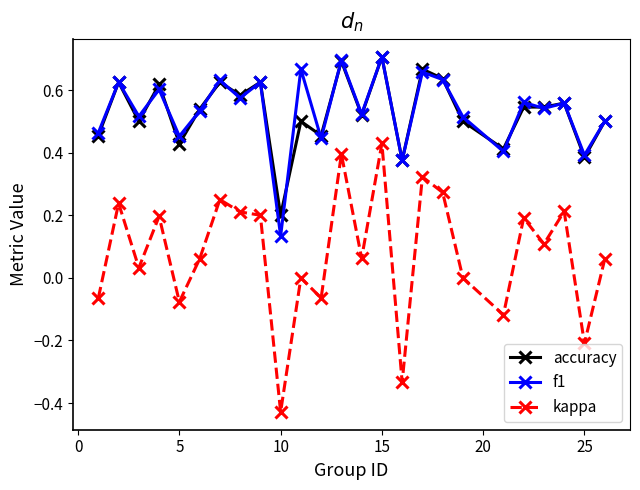

Which series has the largest range (max minus min)?

kappa